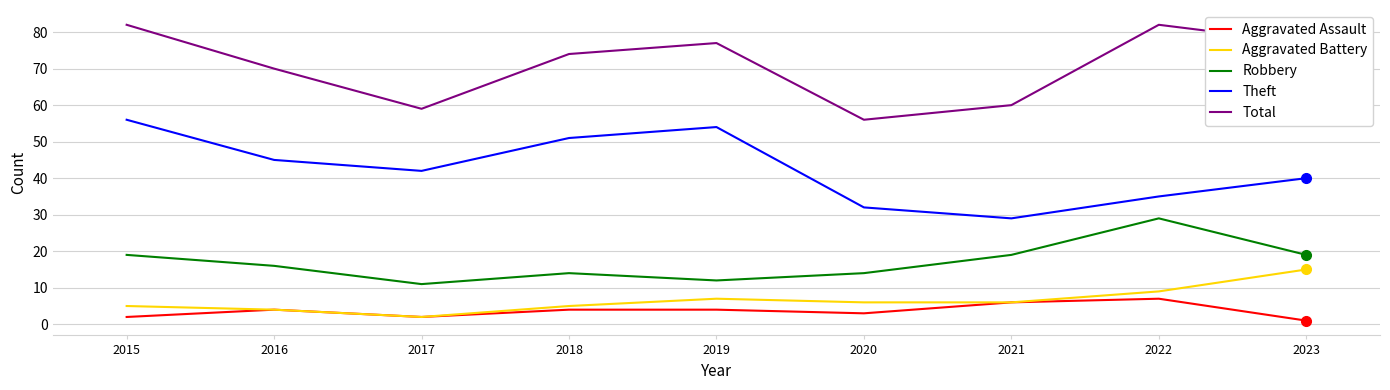

Rank the series by their maximum value, from lowest to highest.

Aggravated Assault, Aggravated Battery, Robbery, Theft, Total